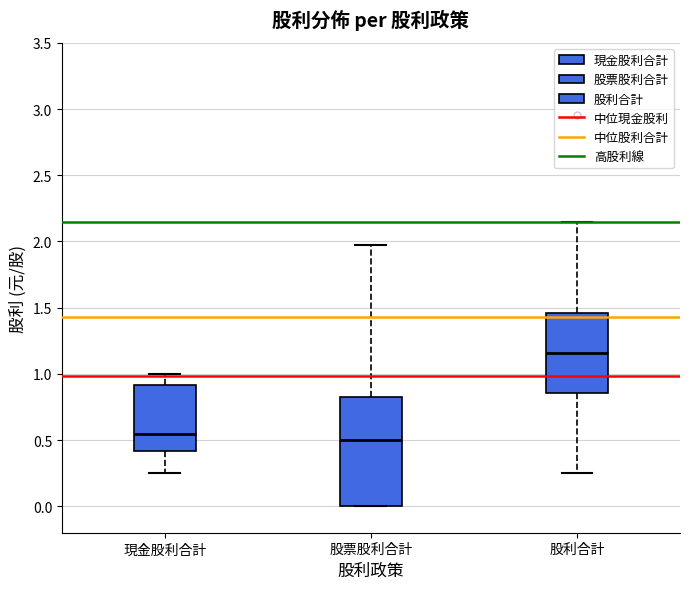

Comparing the boxes themselves (not the whiskers), which one is the tallest?

股票股利合計